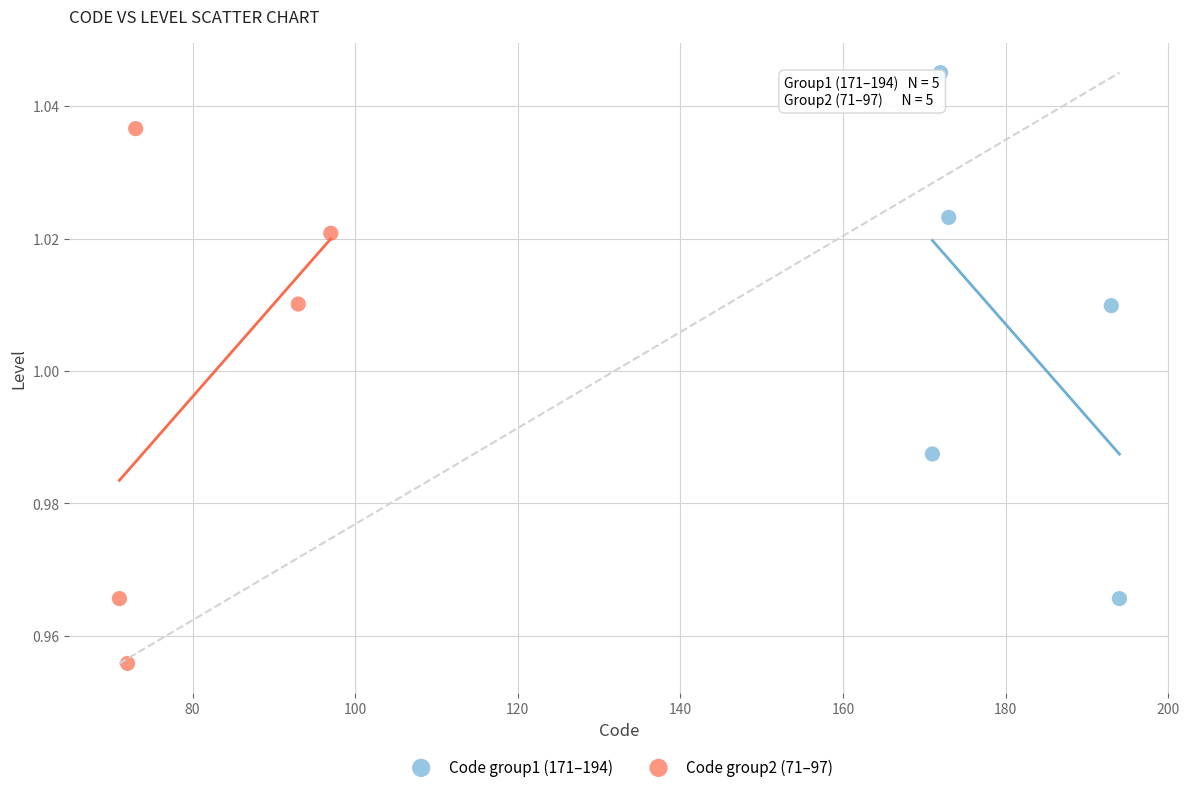

Which series contains the highest Y value?

Code group1 (171–194)